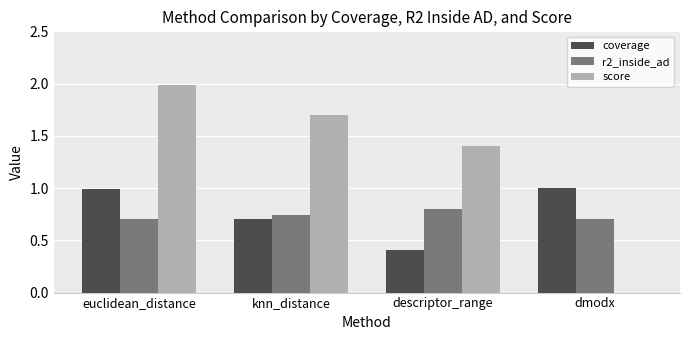

What is the approximate value of score at euclidean_distance?

2.0